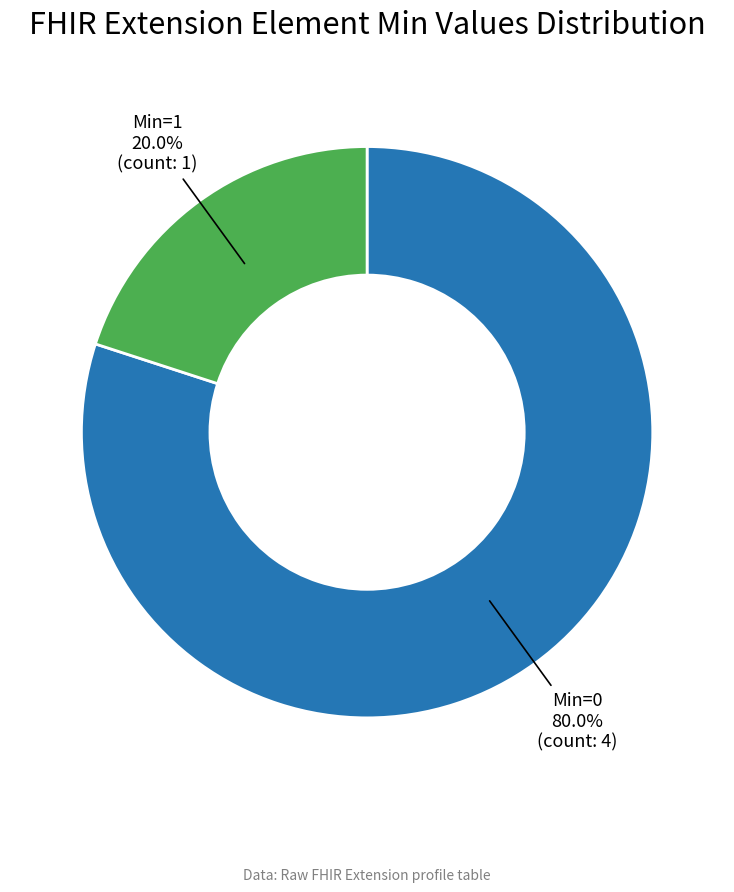

Count the number of slices in the pie.

2